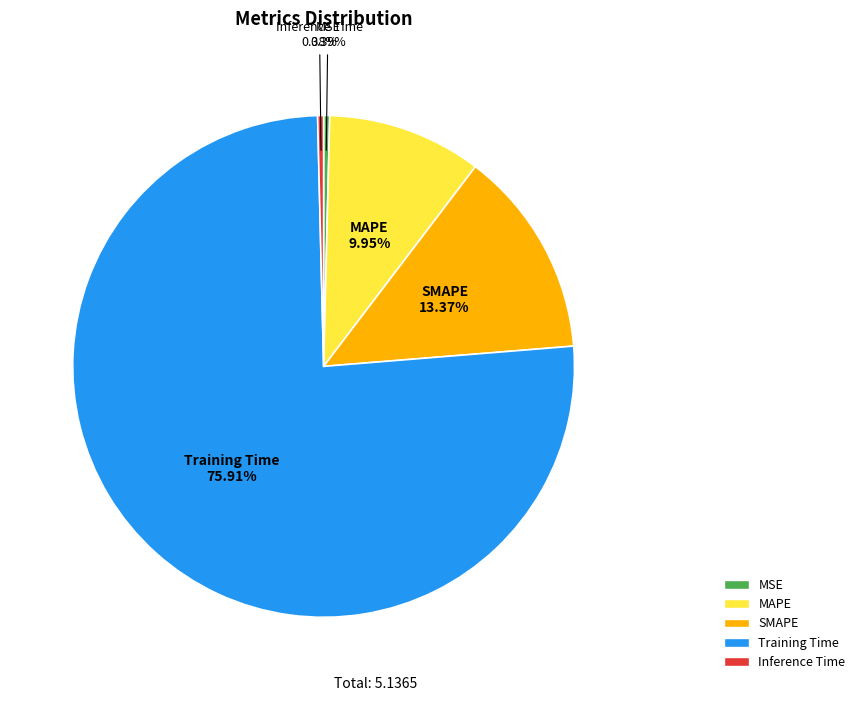

Count the number of slices in the pie.

5